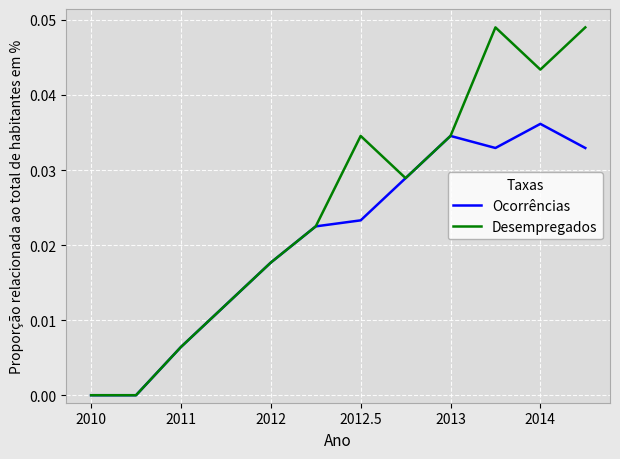

Which series has the widest spread of values?

Desempregados